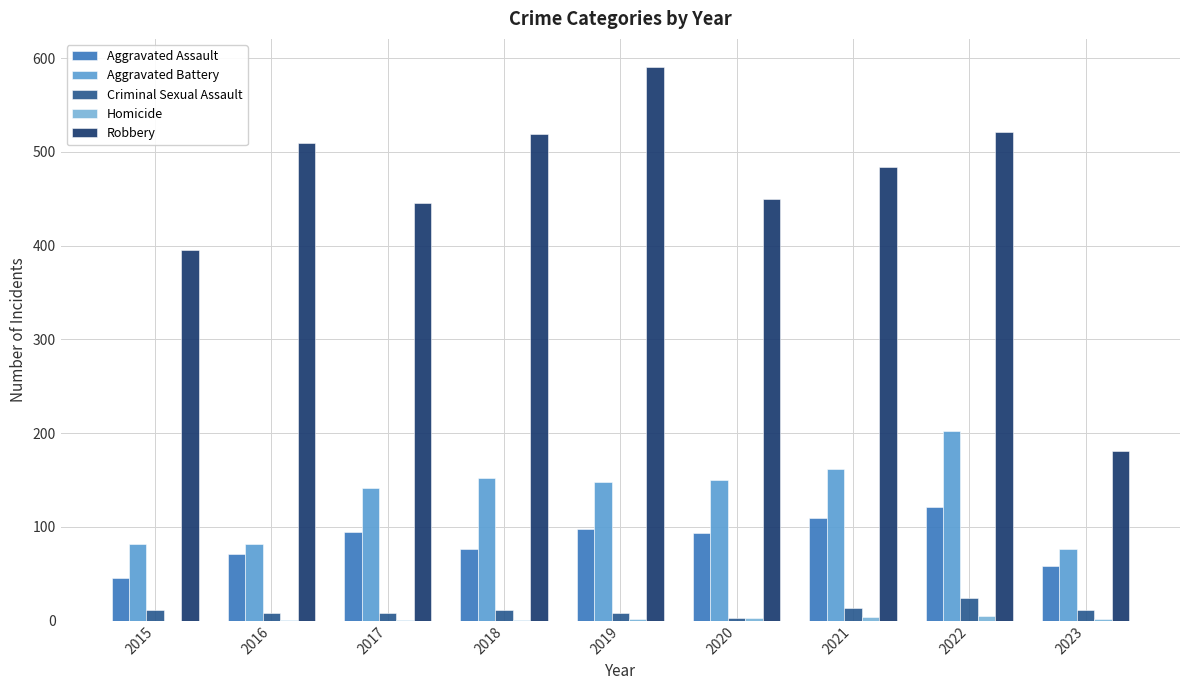

At 2021, list the series in order from smallest to largest.

Homicide, Criminal Sexual Assault, Aggravated Assault, Aggravated Battery, Robbery